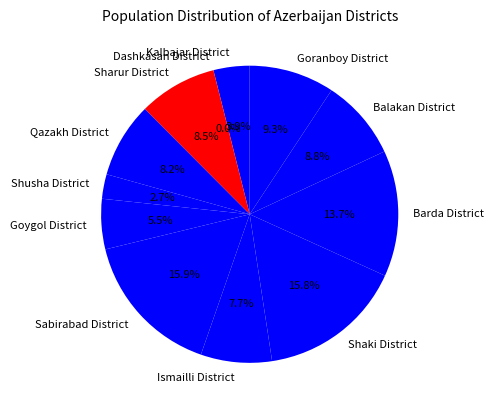

Does Kalbajar District represent more than half of the total?

No